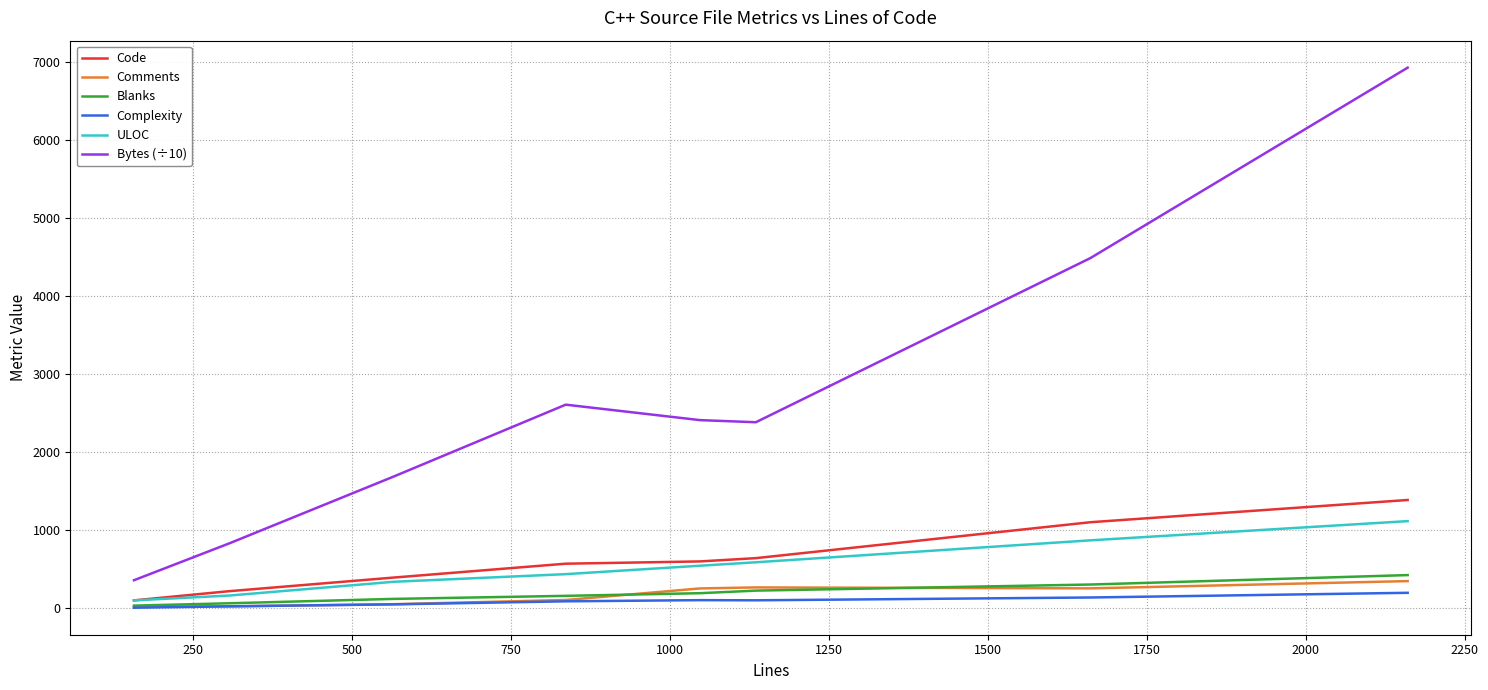

Which series has the largest total across all categories?

Bytes (÷10)